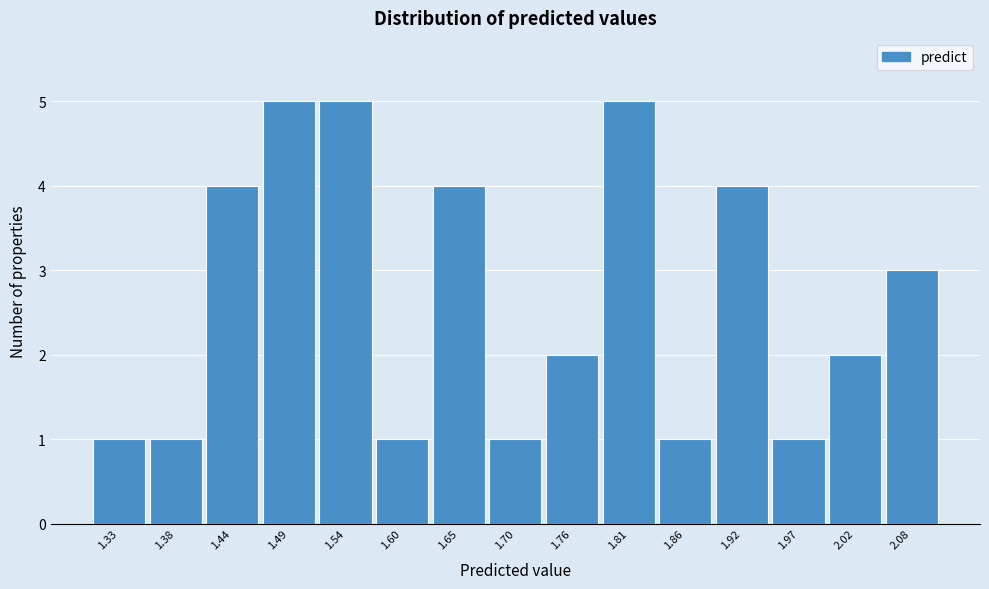

Reading right to left, what are all the values shown in this chart?

3	2	1	4	1	5	2	1	4	1	5	5	4	1	1